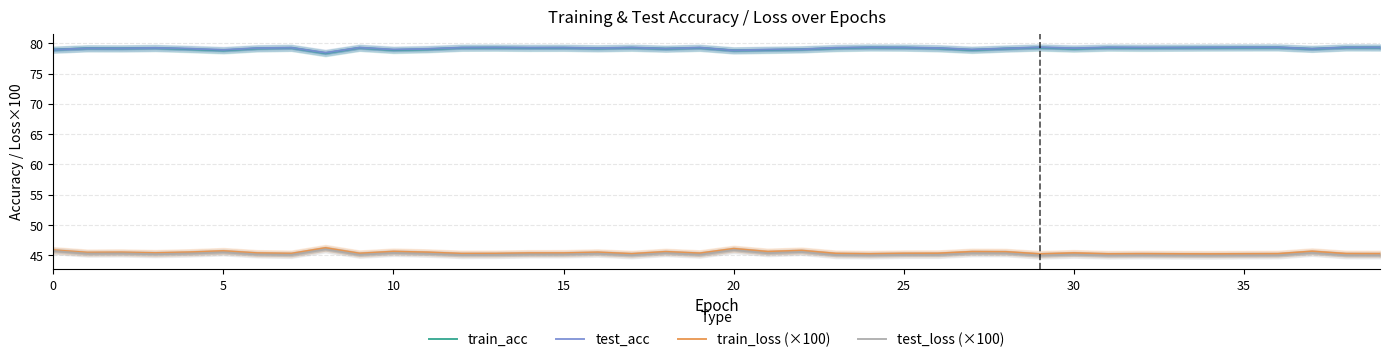

What is the lowest value of the test_loss (×100) series?

45.0